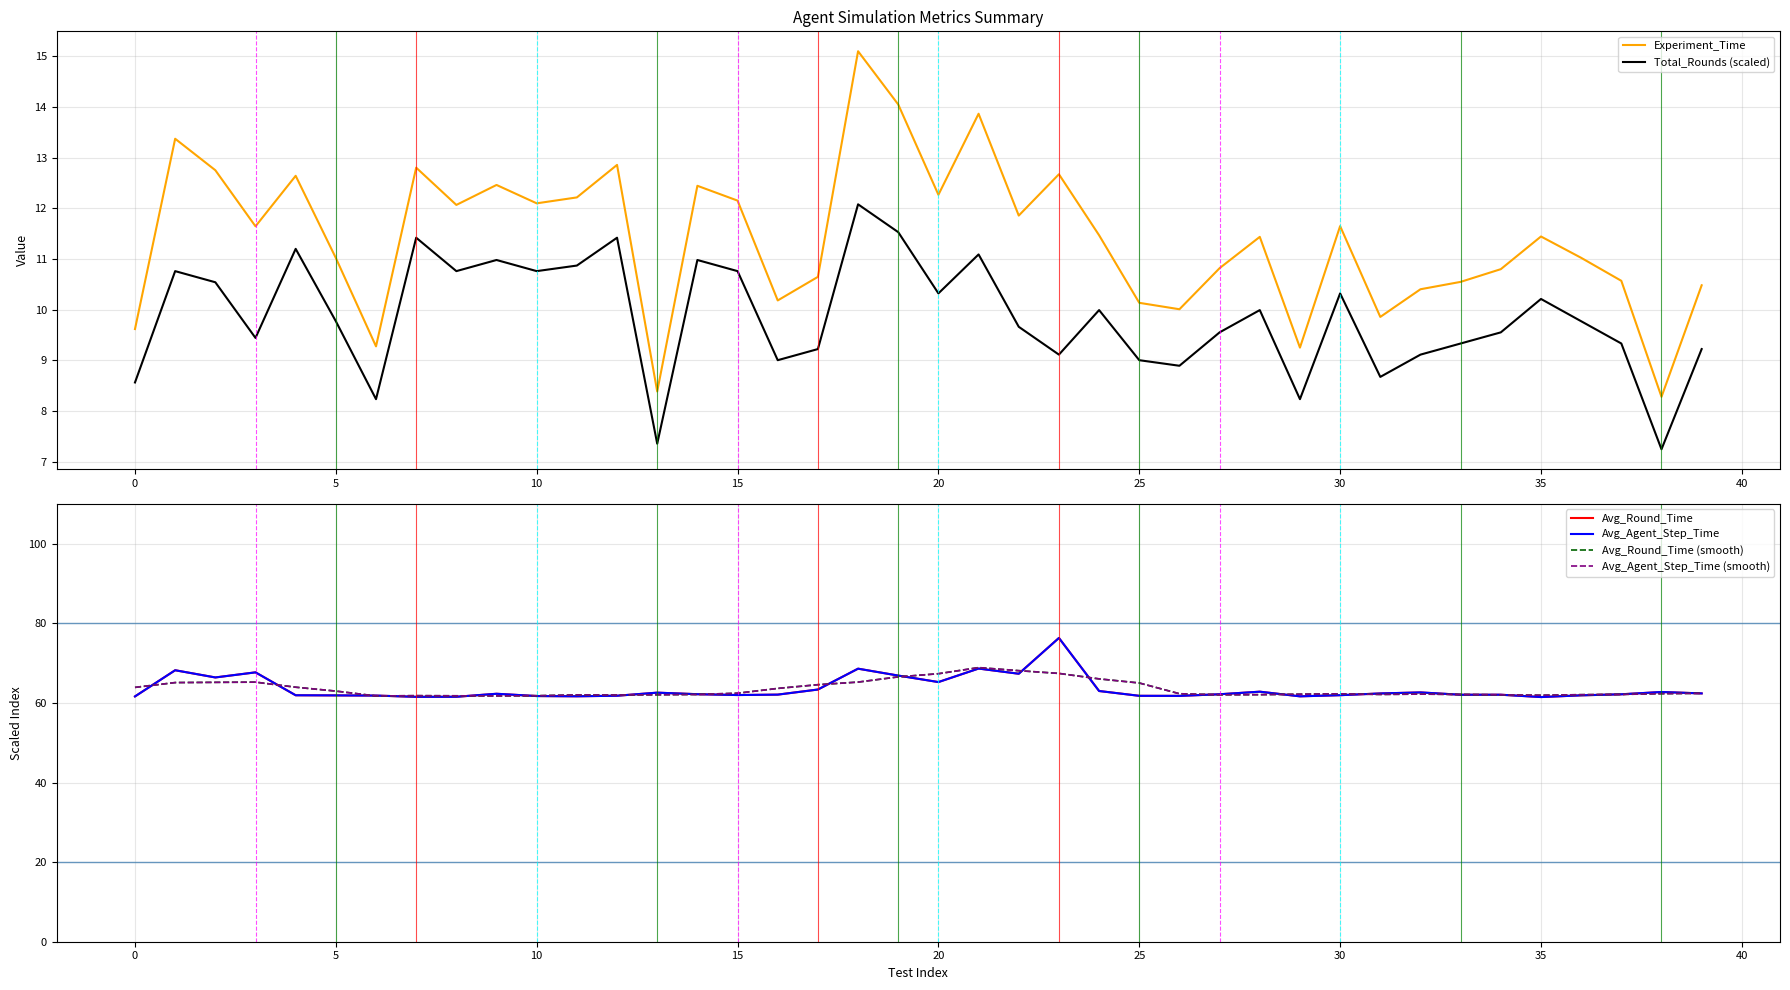

What is the difference between the highest and lowest values at 30?

50.4